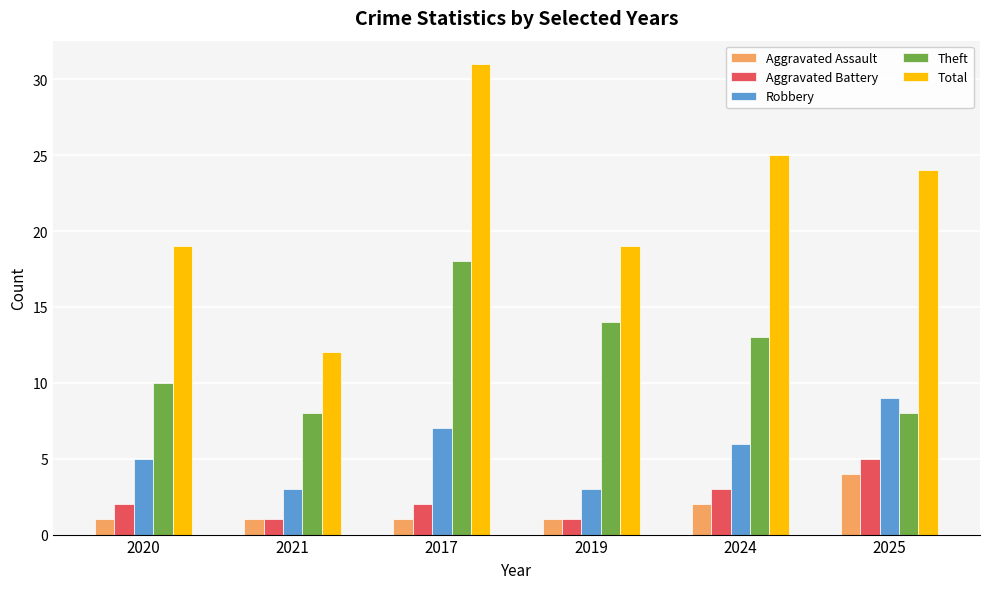

Is it true that Total equals 25 at 2024?

True